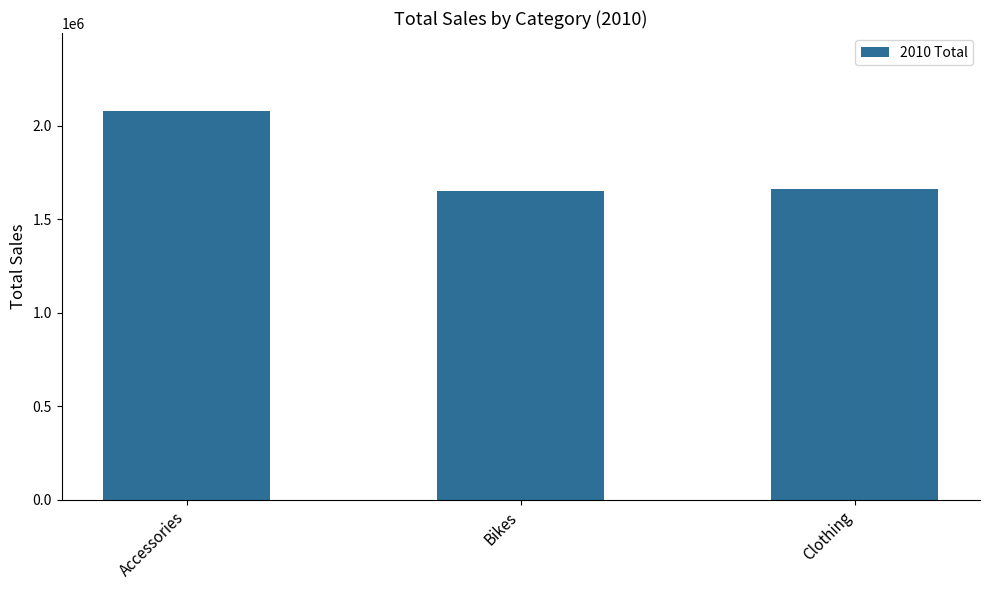

Reading left to right, list all the values displayed in this chart.

2080000	1650000	1660000